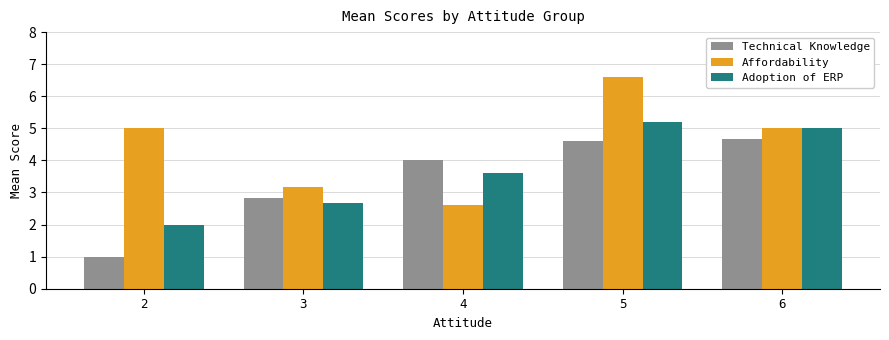

How many data points in Adoption of ERP are less than 3?

2